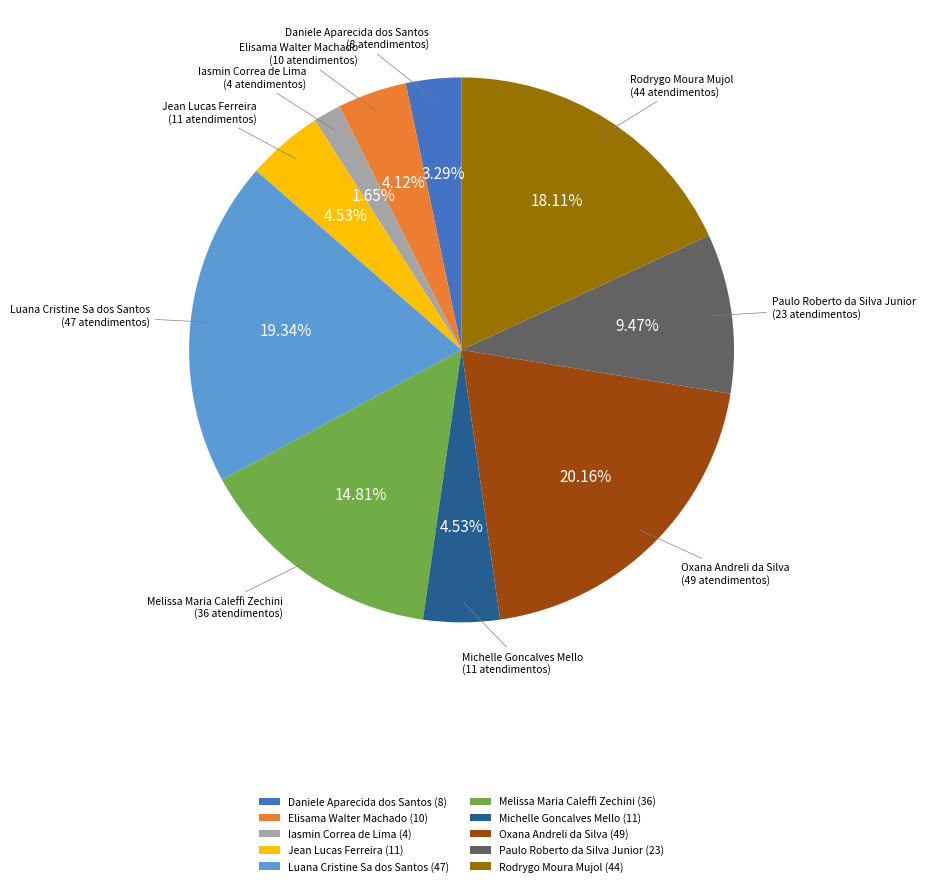

Is there any slice that represents more than half of the pie?

No